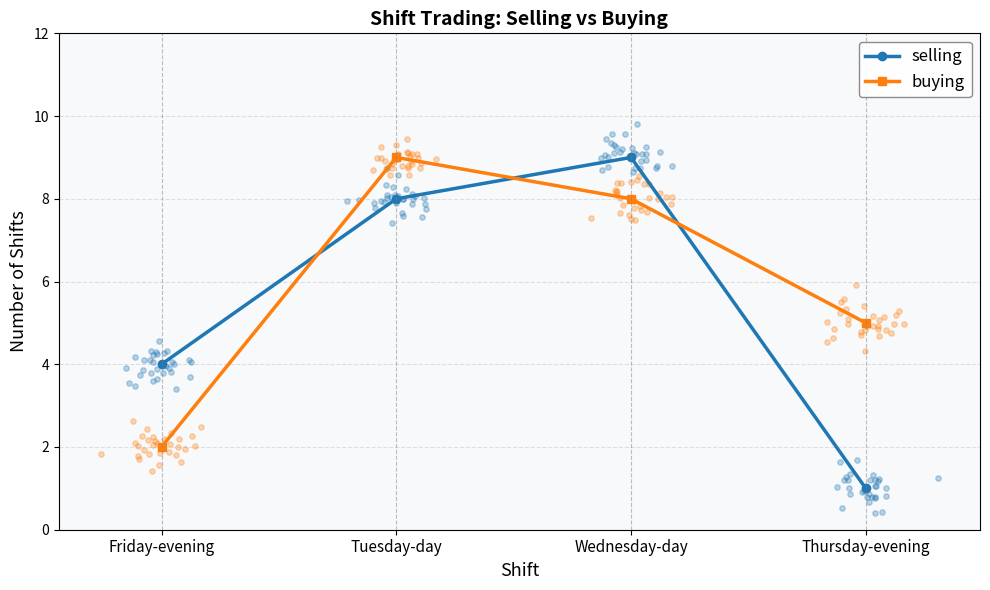

At how many categories does at least one series exceed 6?

2